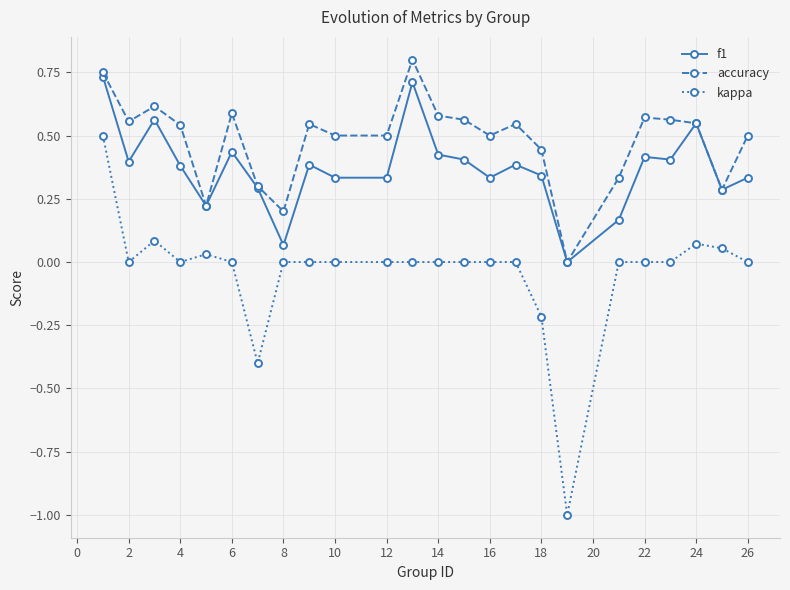

What is the minimum value shown in the chart?

-1.0